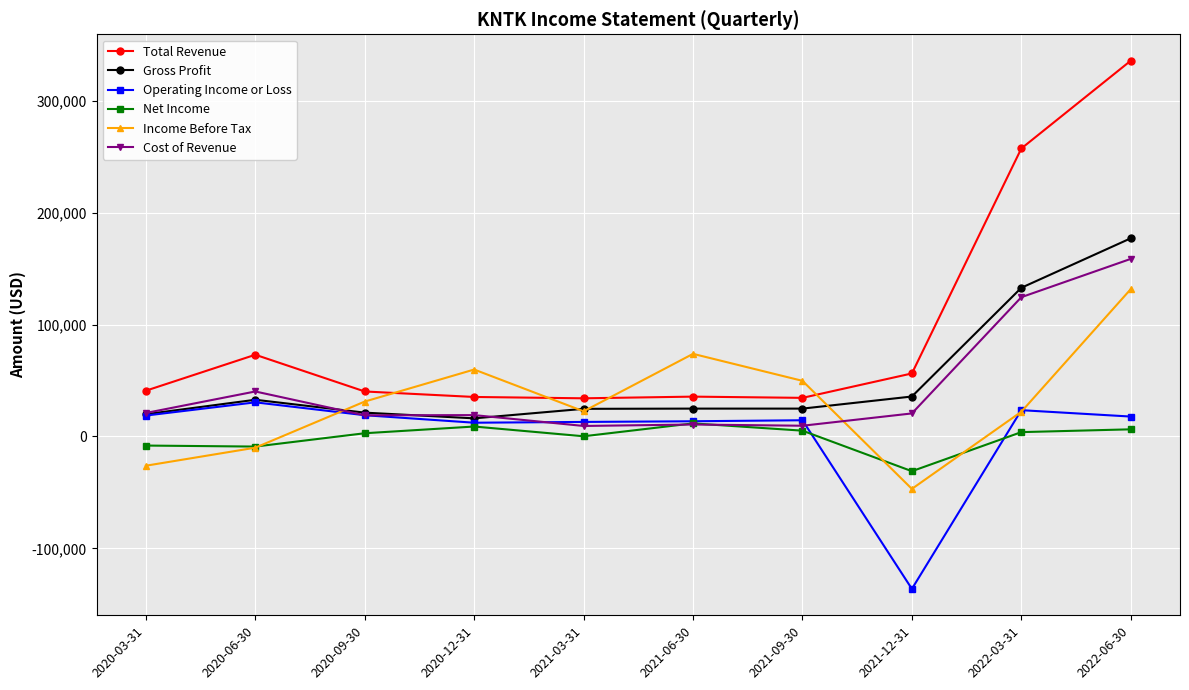

At which category is the sum across all series the highest?

2022-06-30